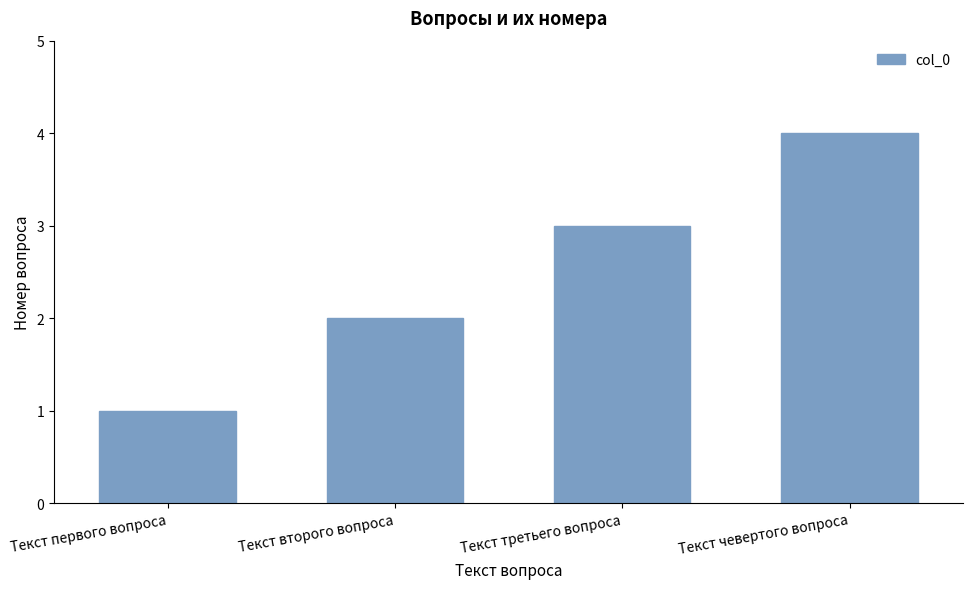

What is the difference between the second highest and minimum values?

2